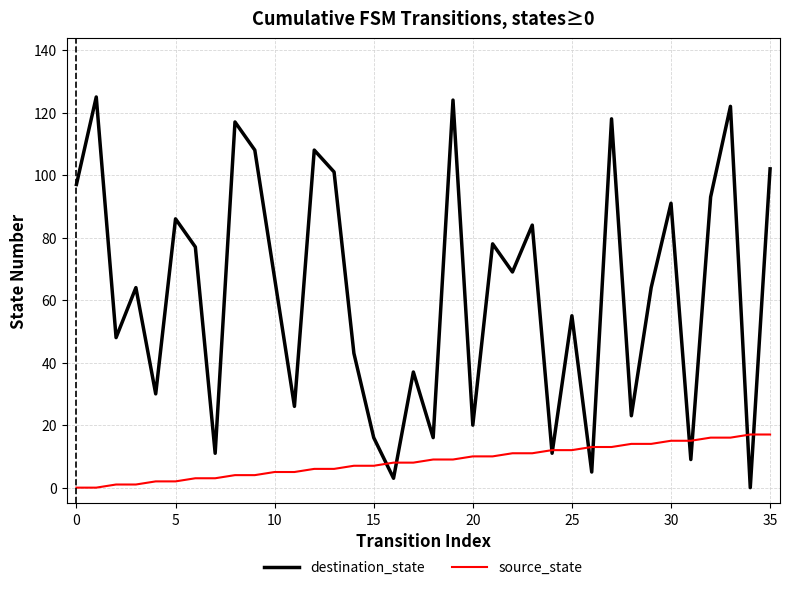

List the series in order of their peak value, lowest first.

source_state, destination_state